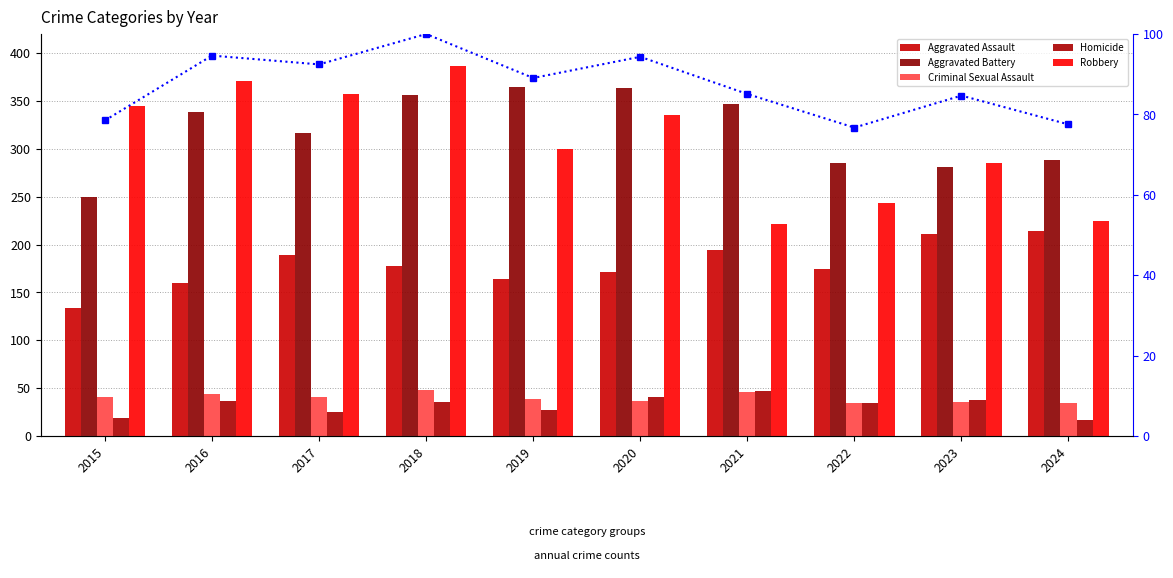

Is it true that Criminal Sexual Assault equals 41.0 at 2015?

True